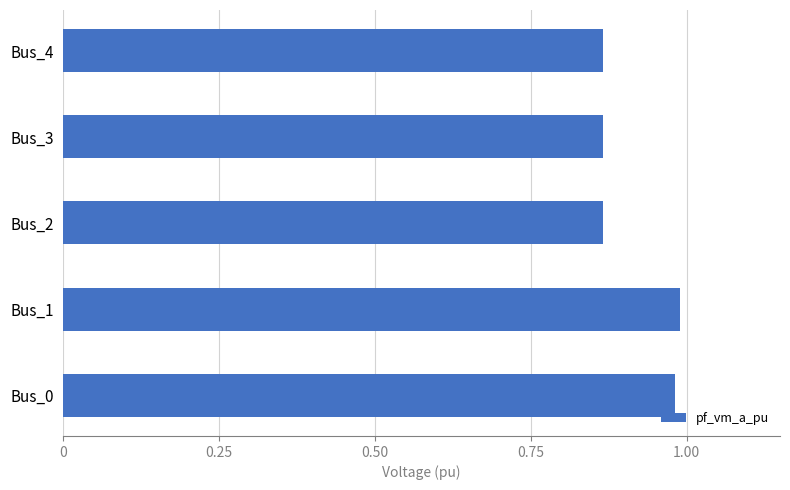

True or false: the data shows 1.5 at Bus_0.

False